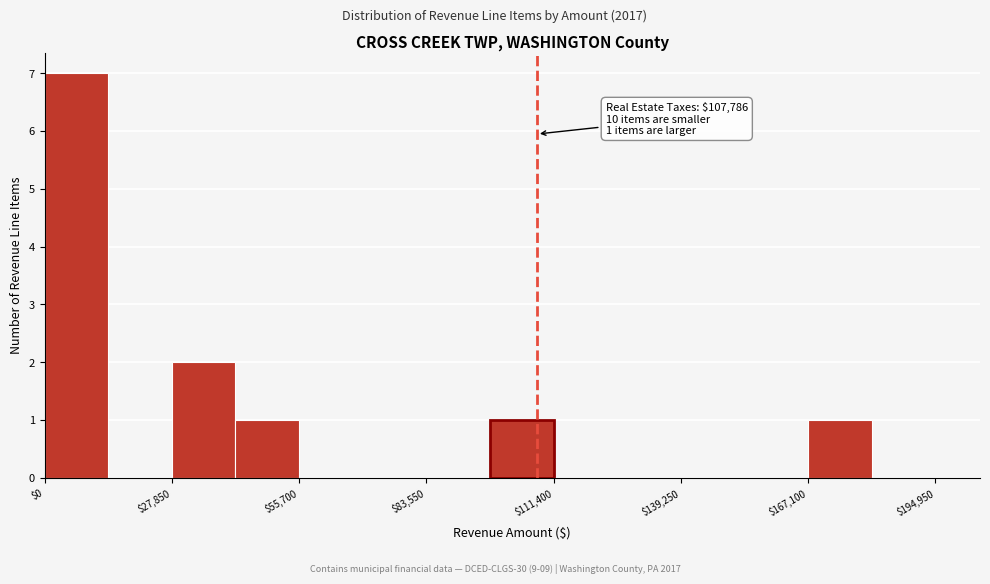

Around what value on the x-axis is the tallest bar? Give the approximate position of its centre, as read against the axis.

5000